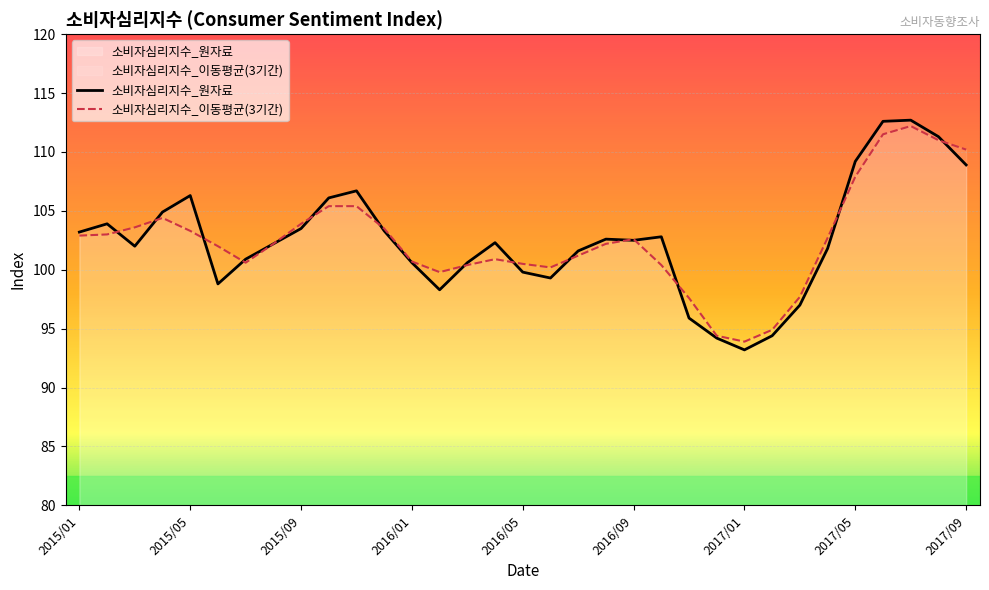

Which has a higher value, 21 or 23?

21